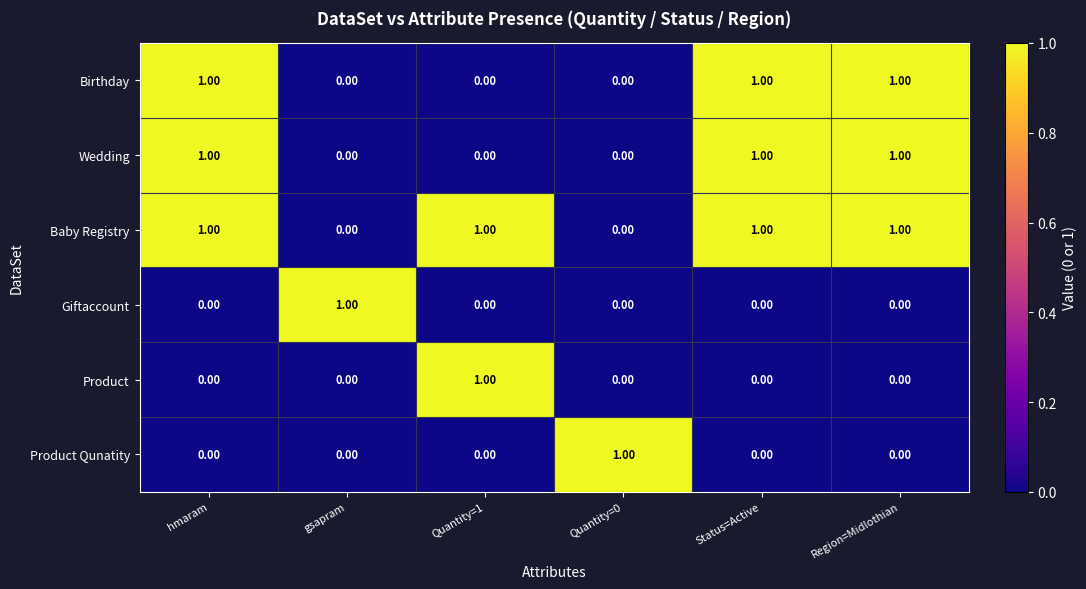

What is the total value across all series at Status=Active?

3